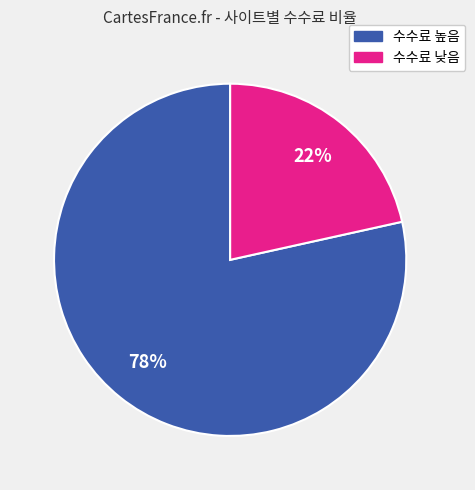

Between 수수료 낮음 and 수수료 높음, which is larger?

수수료 높음